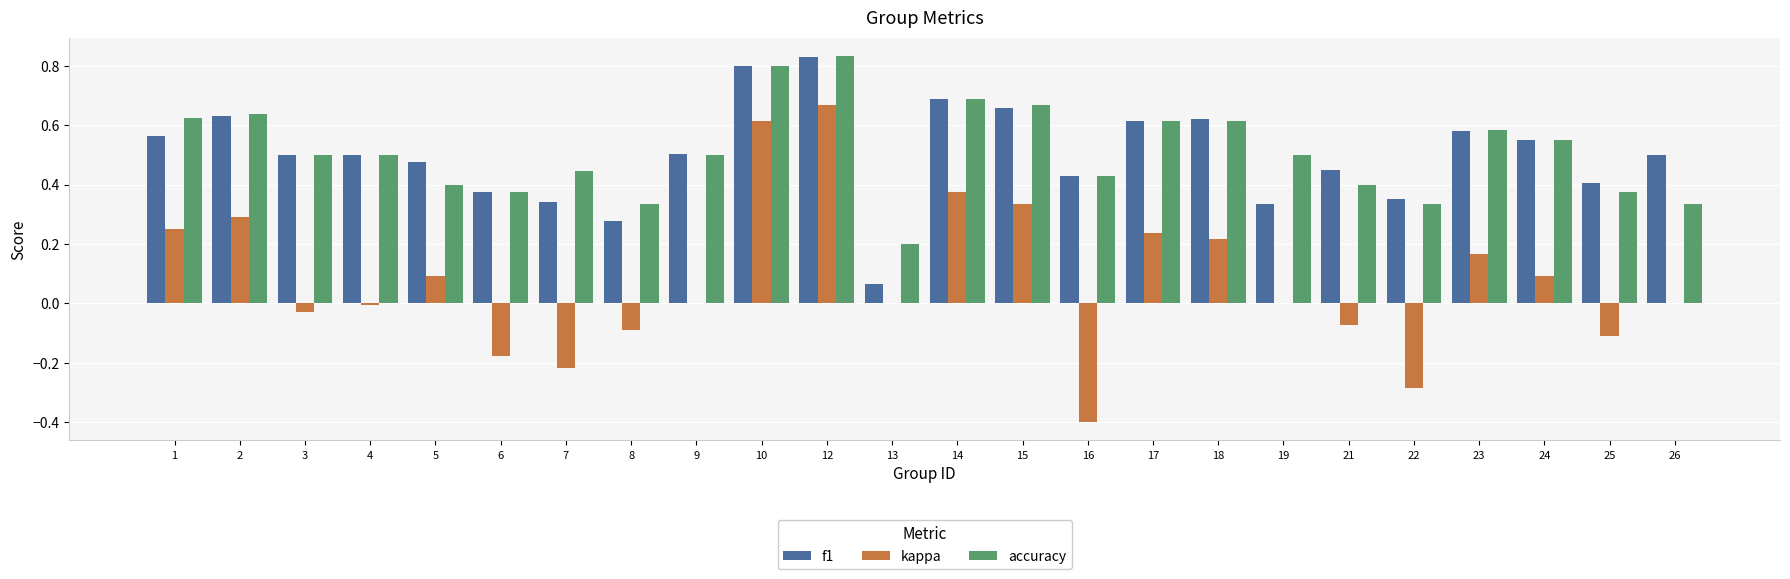

How many categories are shown in the chart?

24